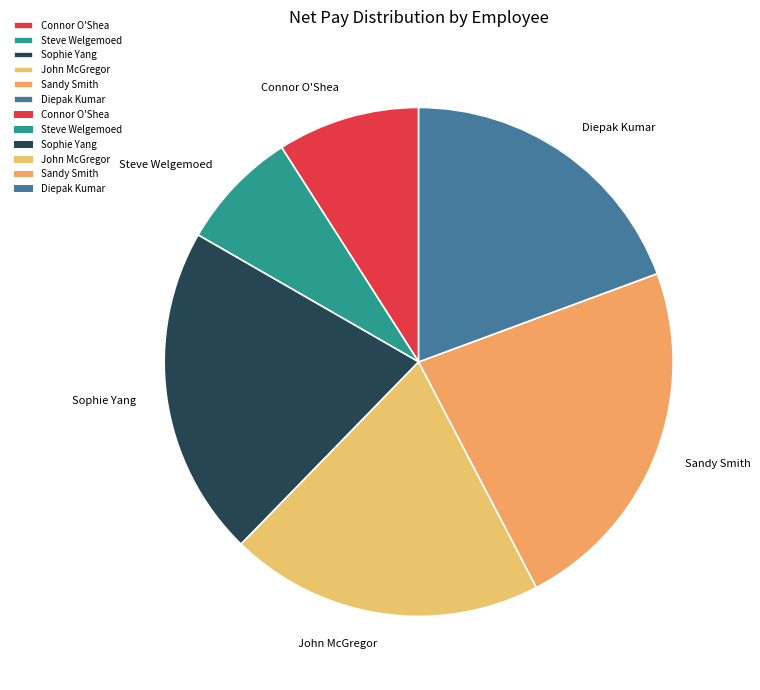

How many slices are in this pie chart?

6